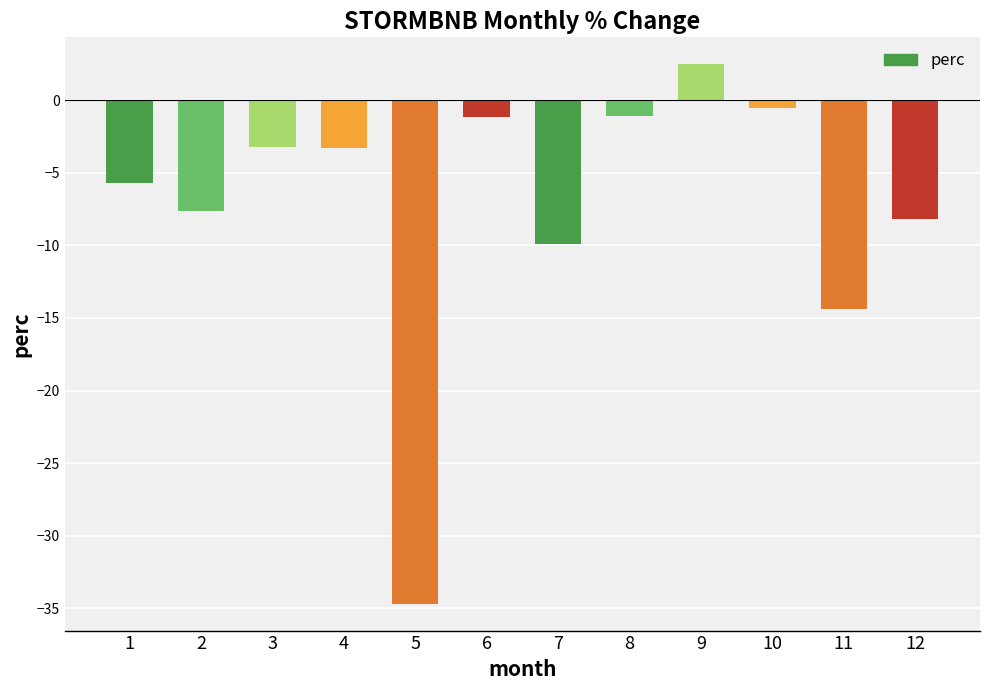

What is the smallest value displayed?

-34.7